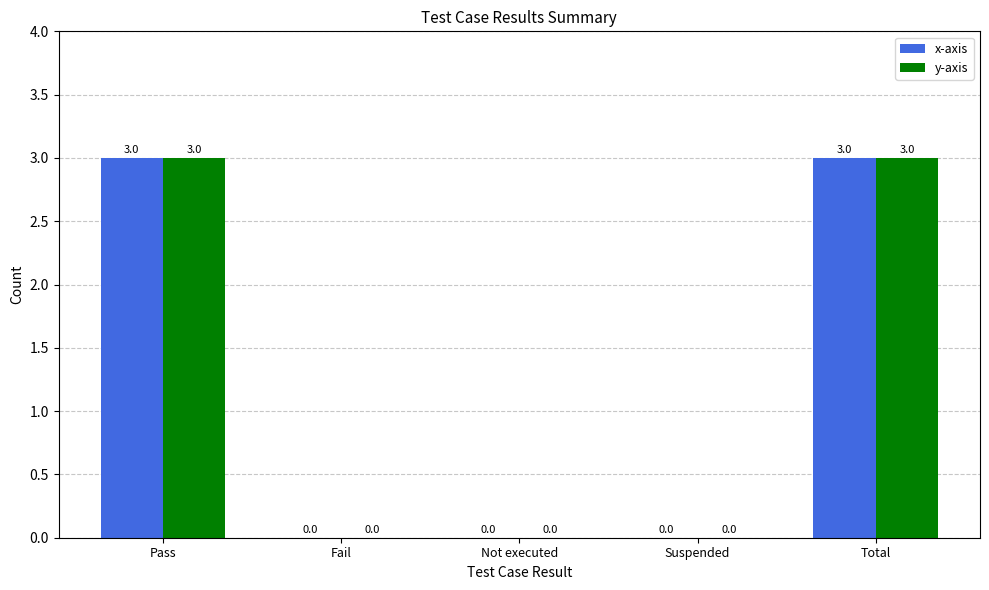

Reading left to right, transcribe all the data shown in this chart.

x-axis: Pass=3	Fail=0	Not executed=0	Suspended=0	Total=3
y-axis: Pass=3	Fail=0	Not executed=0	Suspended=0	Total=3